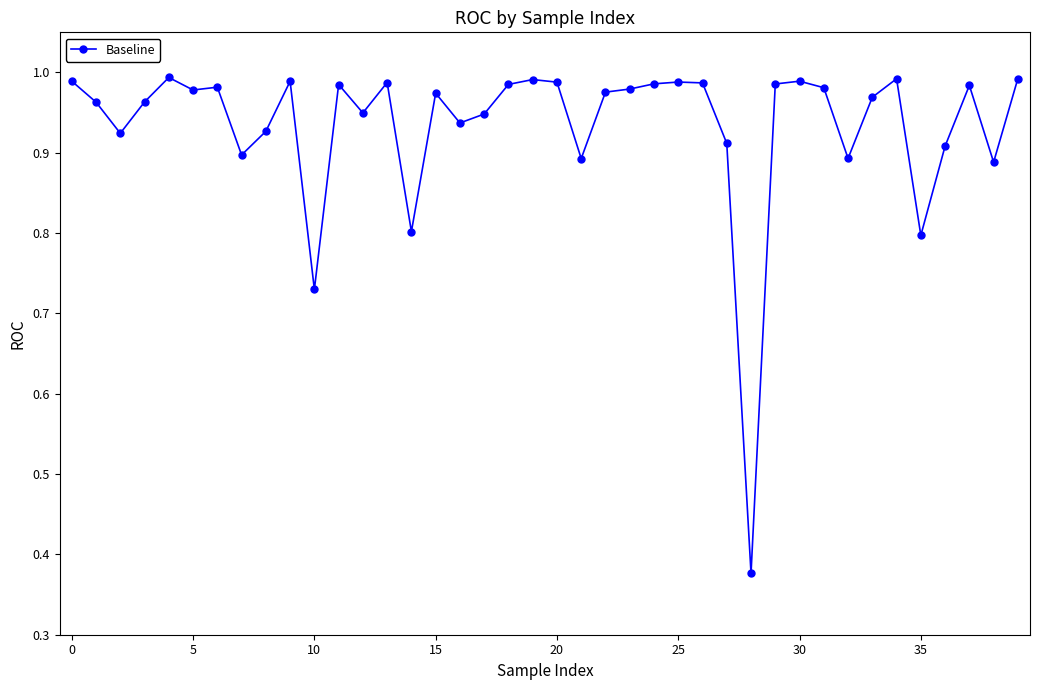

What is the difference between the second highest and minimum values?

0.6